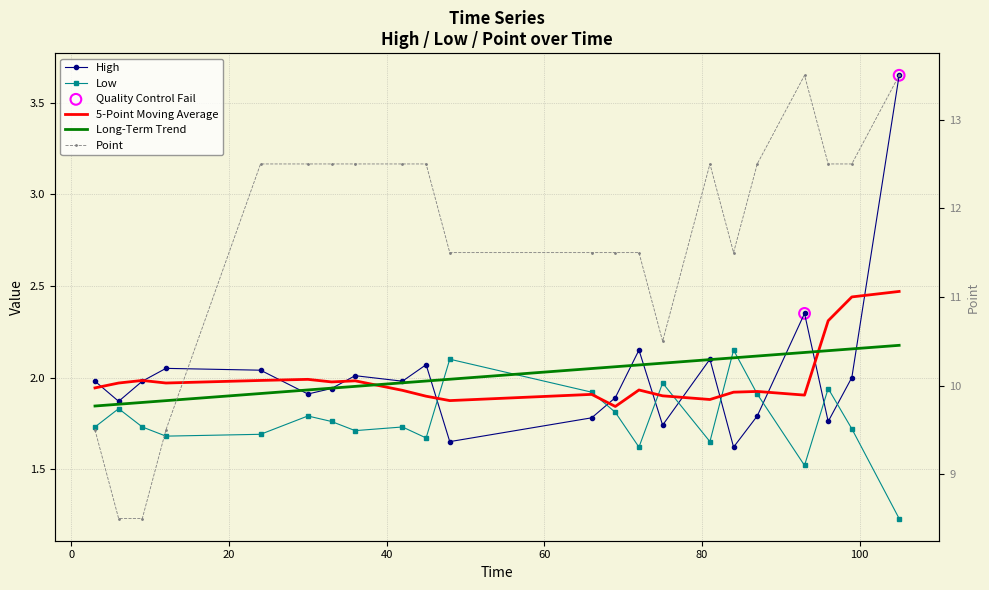

What is the total value across all series at 87?

16.2